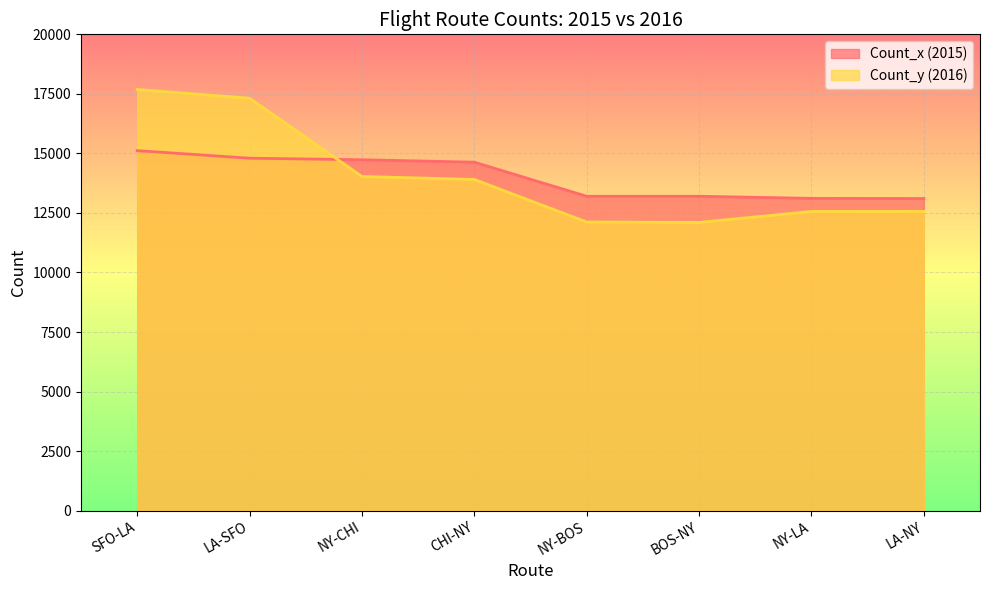

What is the label of the 3rd point from the right?

BOS-NY